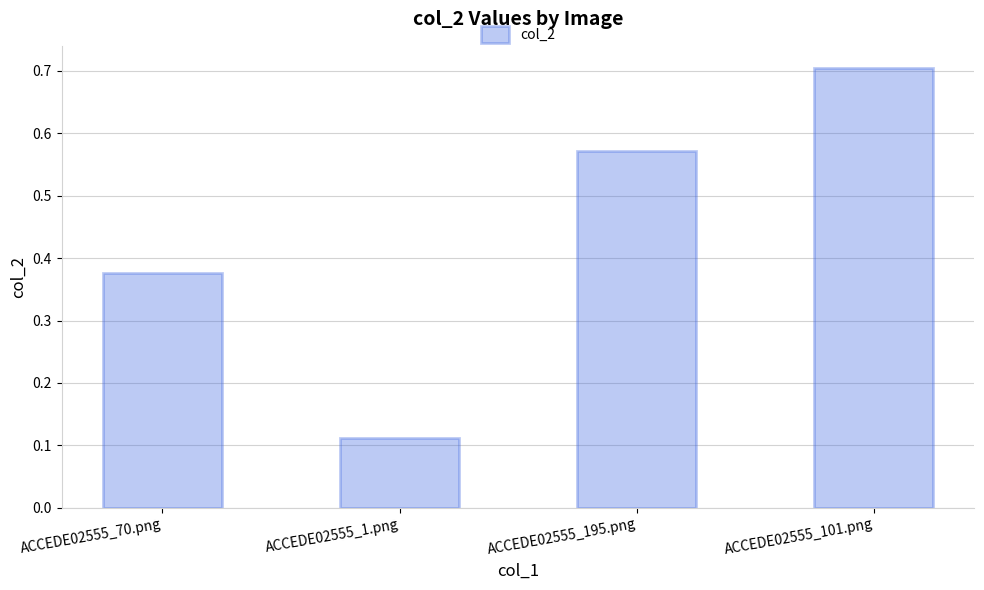

Which label corresponds to the largest value in the chart?

ACCEDE02555_101.png